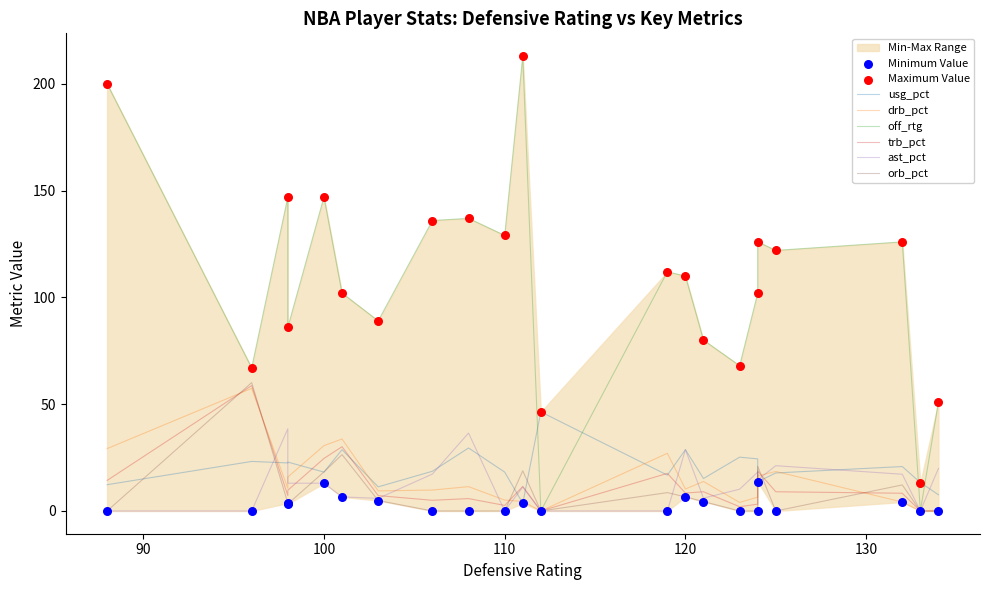

Which series contains the lowest Y value?

drb_pct